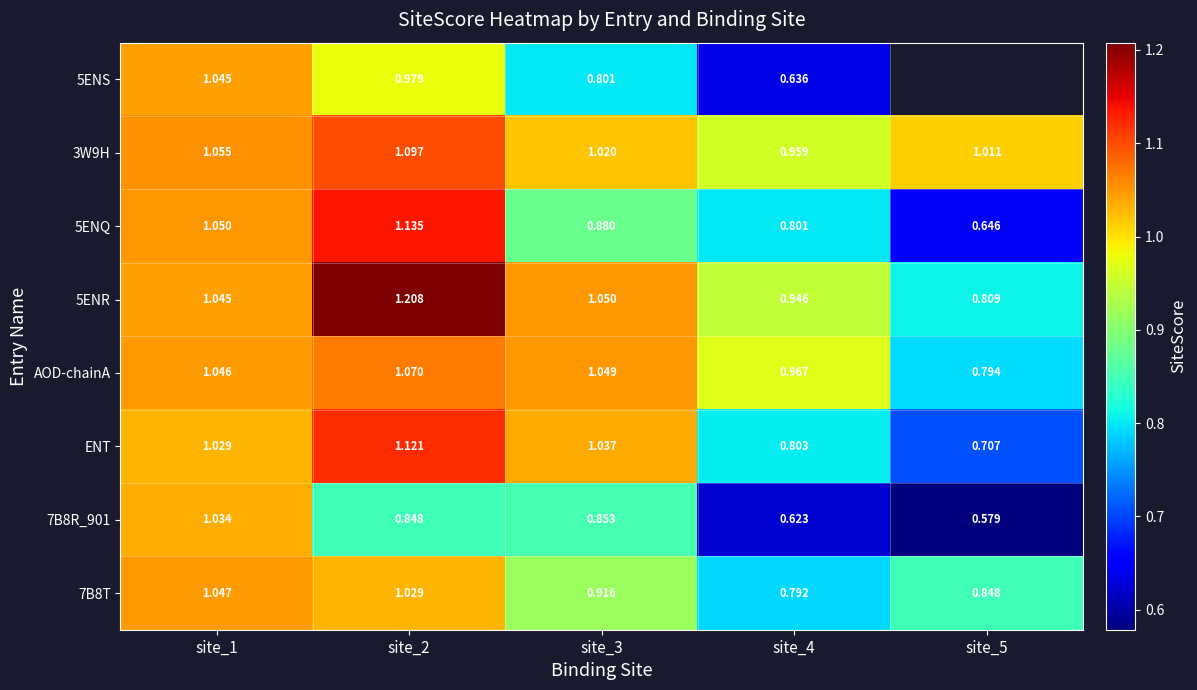

The value of AOD-chainA at site_2 is 0.3. True or false?

False